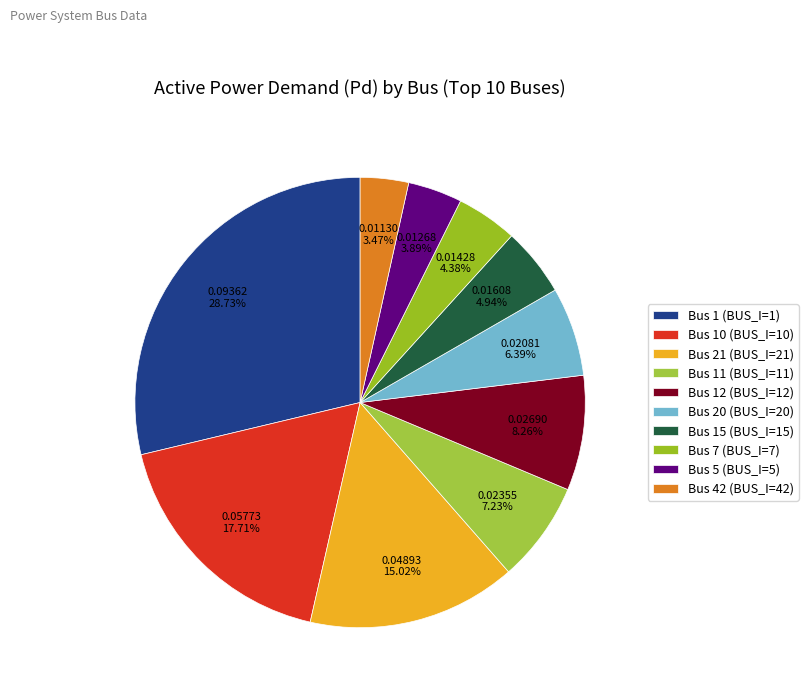

What percentage do Bus 12 (BUS_I=12) and Bus 11 (BUS_I=11) together represent?

15.5%